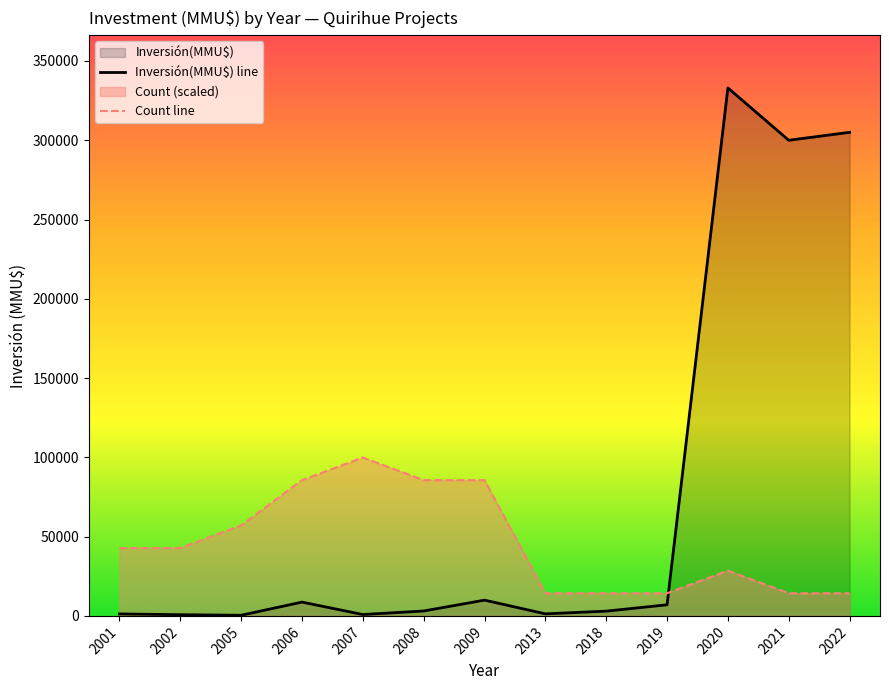

At which category does the chart reach its minimum across all series?

2005